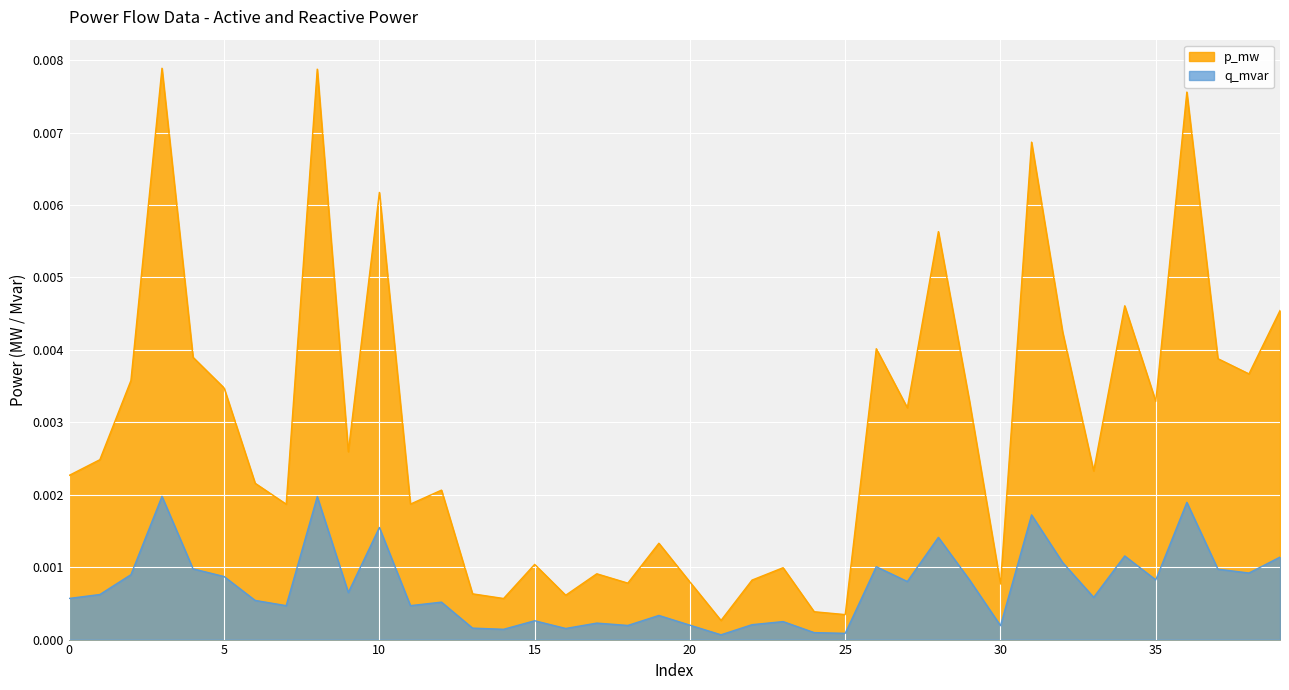

What are all the series names shown in the legend?

p_mw, q_mvar